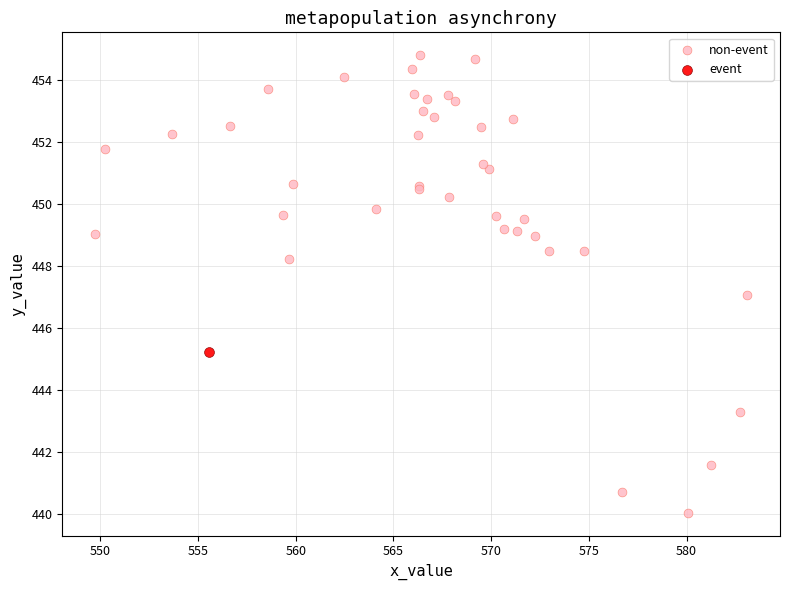

What are all the series names shown in the legend?

non-event, event